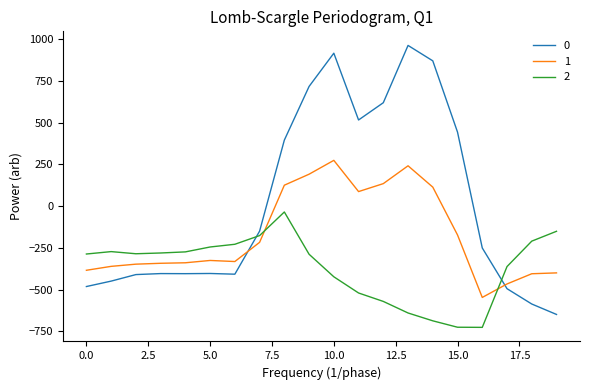

What is the difference between the maximum and minimum values in the 0 series?

1611.9